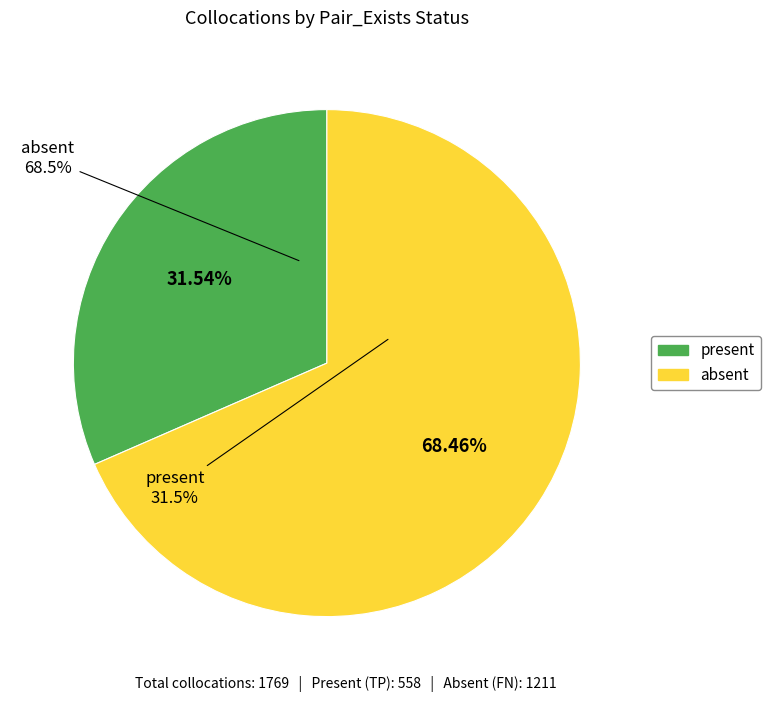

How many slices are in this pie chart?

2